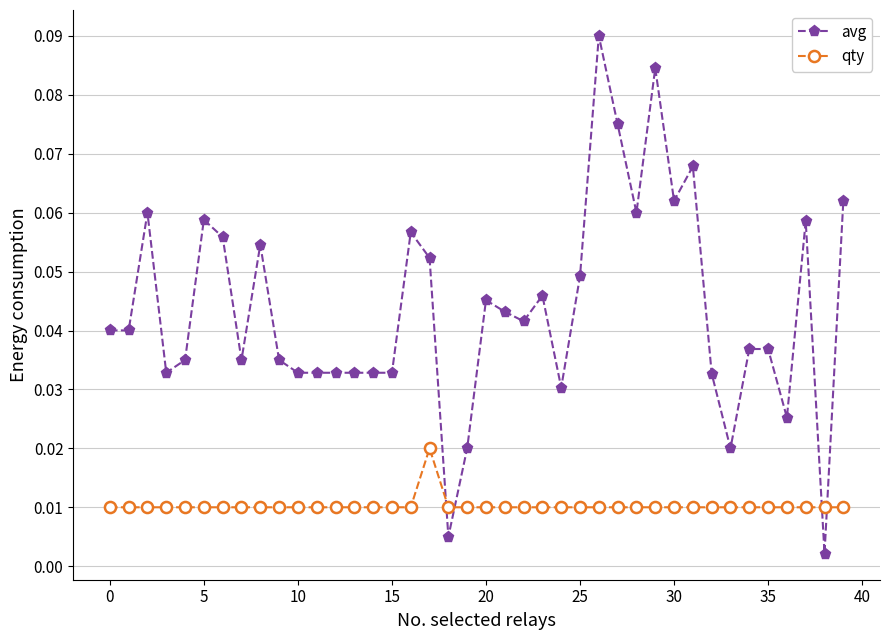

What is the sum of all avg values?

1.7